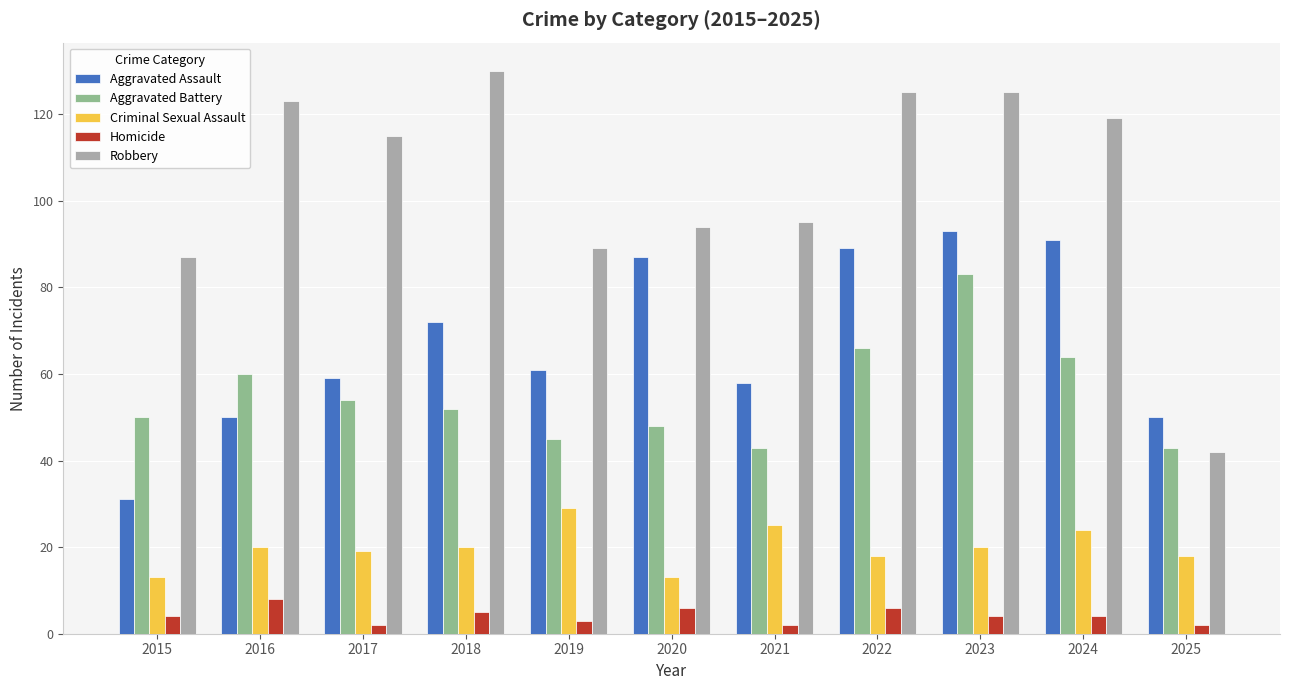

Does the chart contain any negative values?

No